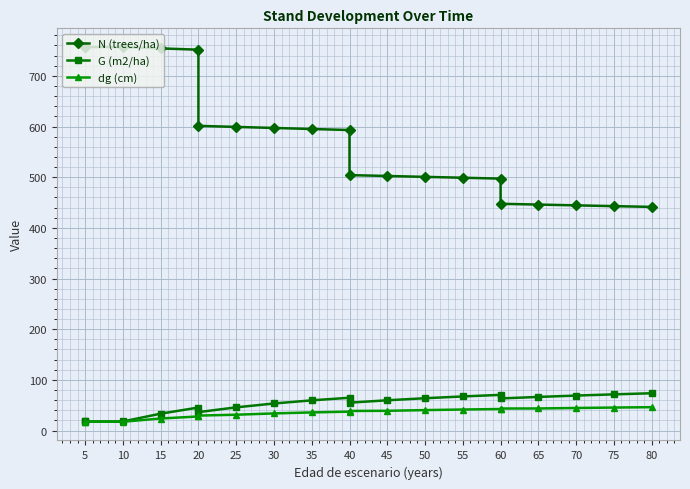

What is the difference between the G (m2/ha) values at 30 and 25?

7.6